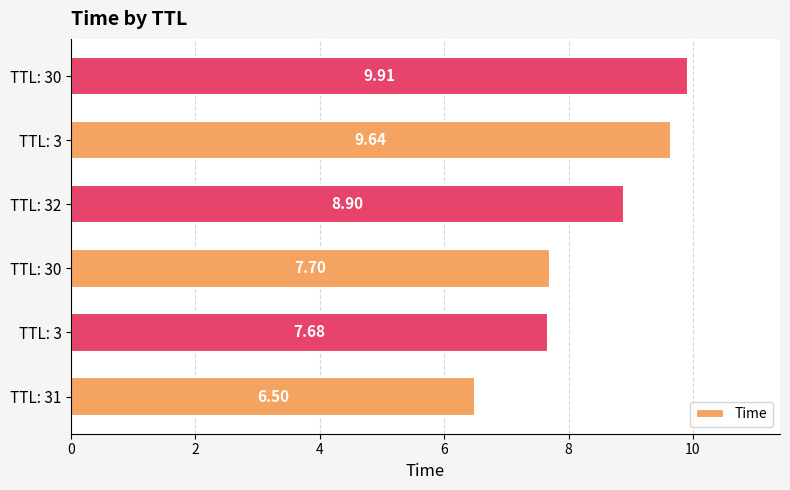

How many data points are above 8?

3